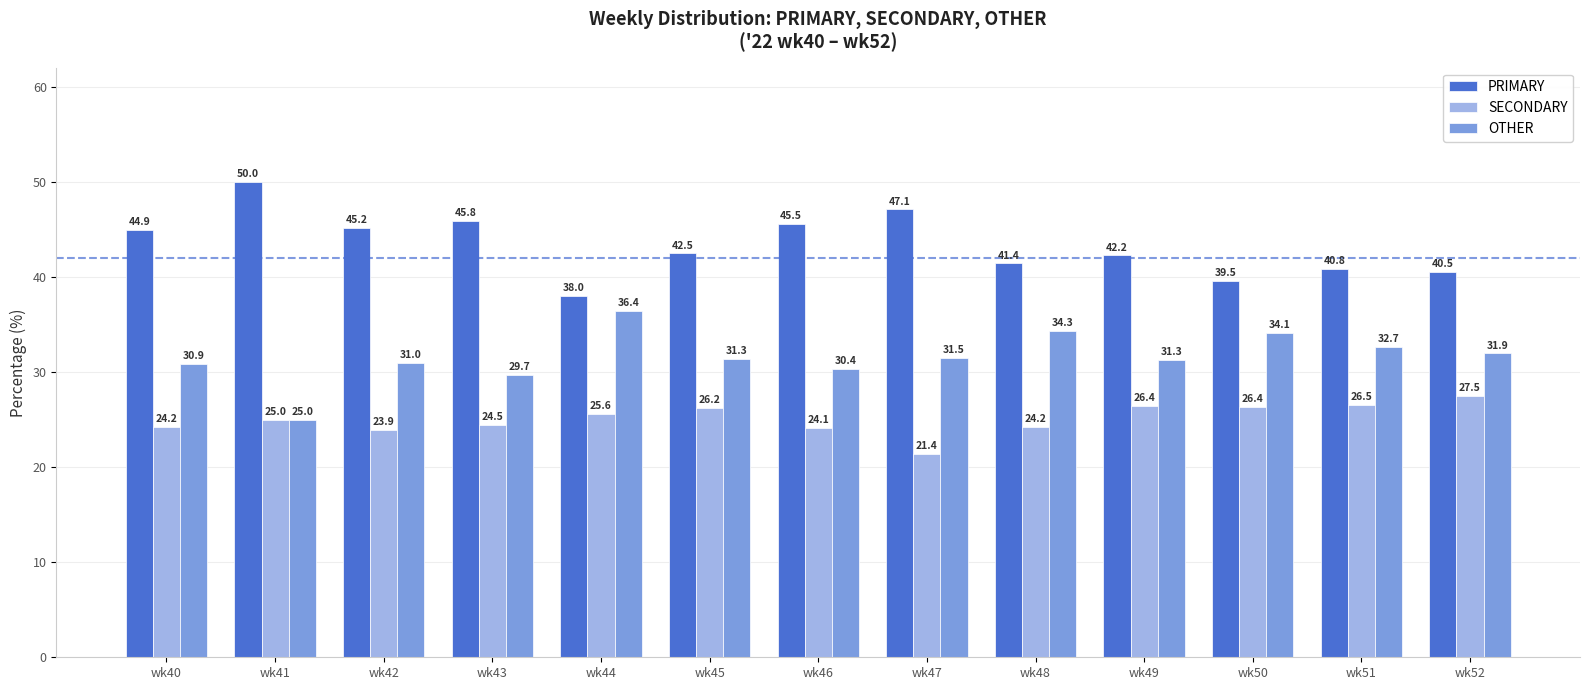

What is the sum of the SECONDARY values at wk41 and wk49?

51.4